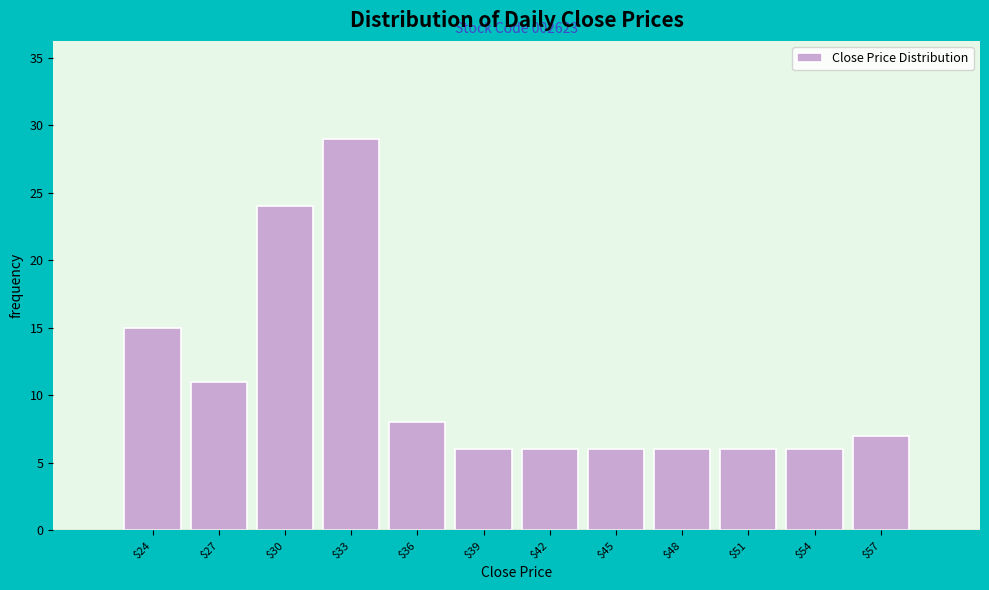

Reading right to left, transcribe all the data shown in this chart.

7	6	6	6	6	6	6	8	29	24	11	15